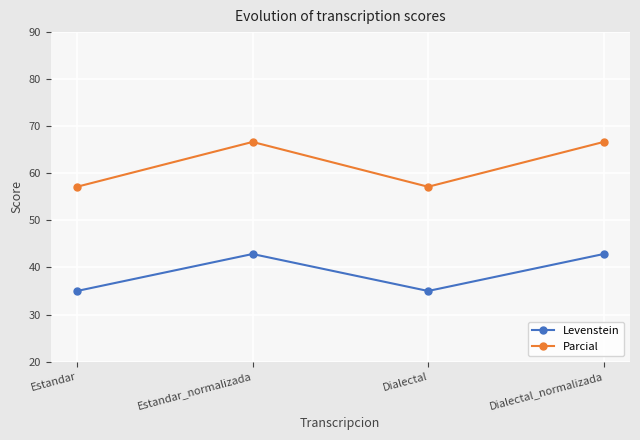

The value of Parcial at Estandar_normalizada is 94.7. True or false?

False